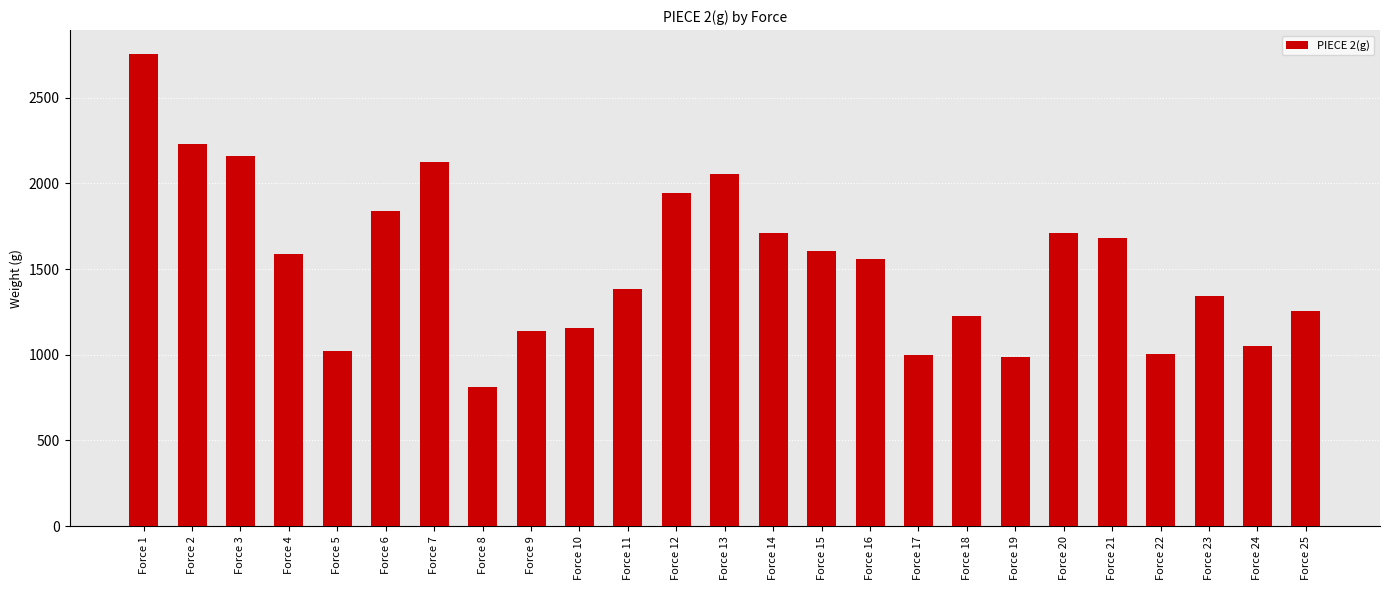

What is the difference between the maximum and minimum values?

1943